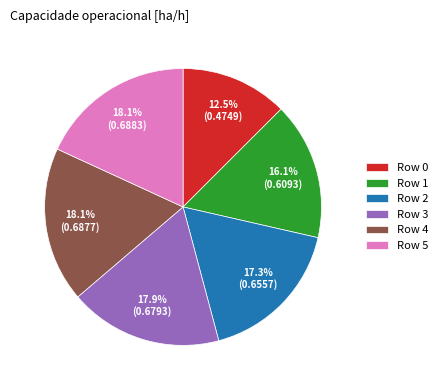

How many slices are in this pie chart?

6